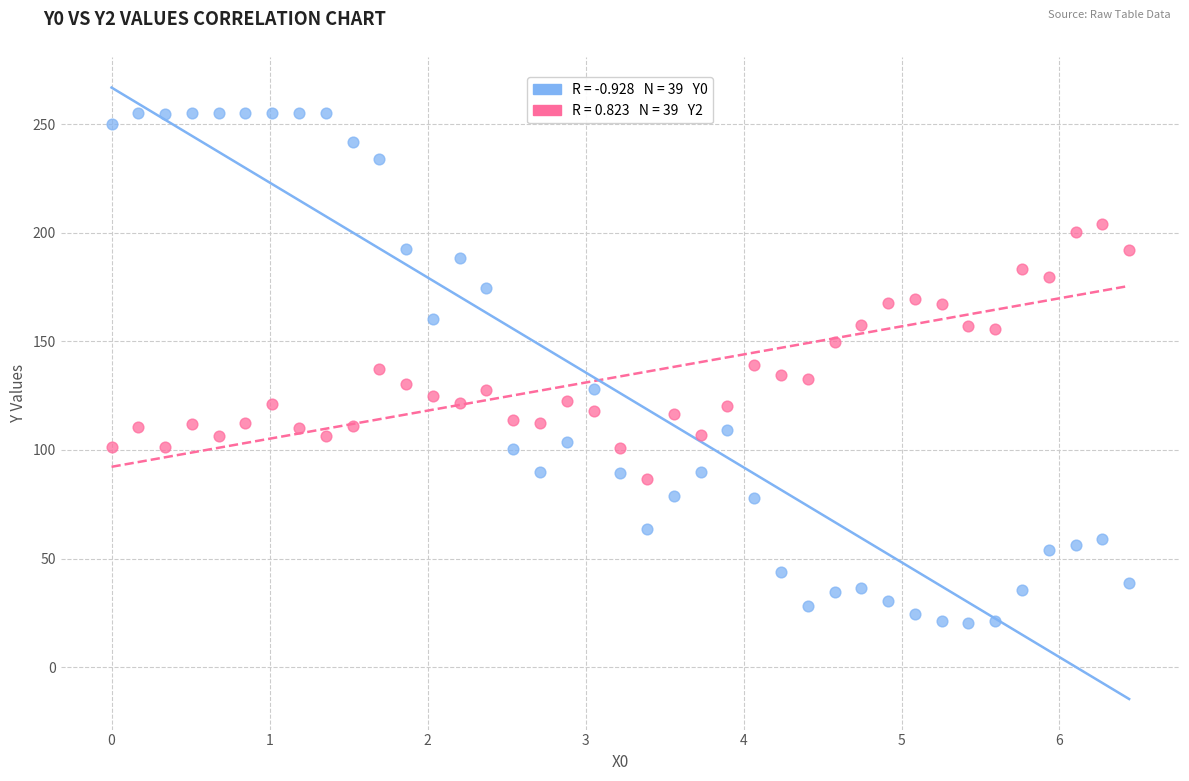

Across all data points, what is the range of Y values (max minus min)?

234.7